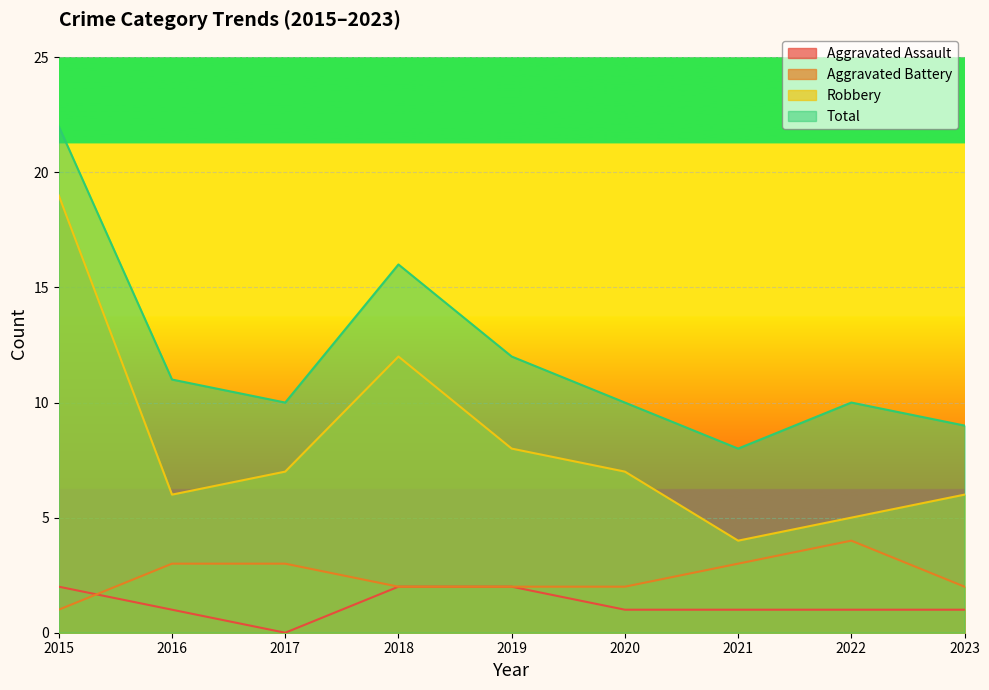

Where is Robbery nearest to the value 11?

2018